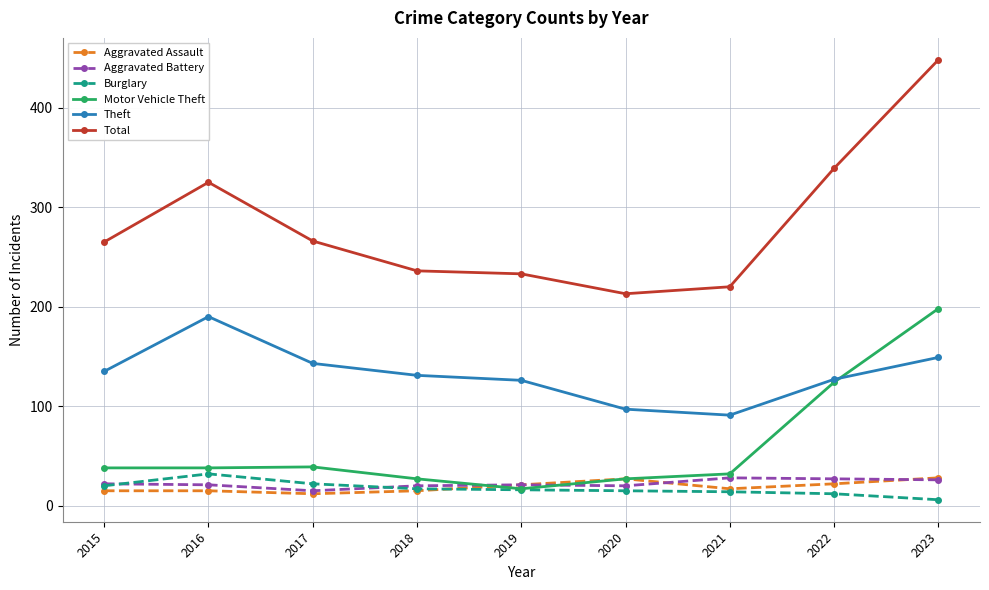

True or false: Aggravated Assault has more than 0 interior local peaks.

True